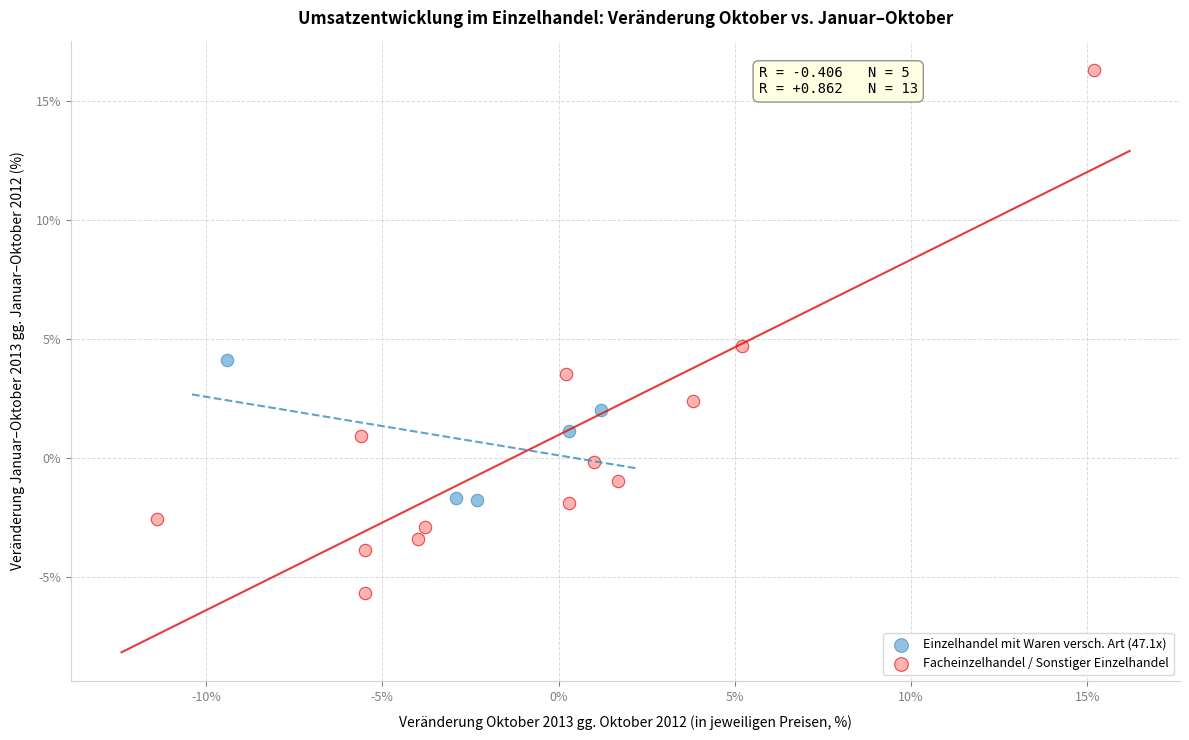

Which series contains the lowest Y value?

Facheinzelhandel / Sonstiger Einzelhandel